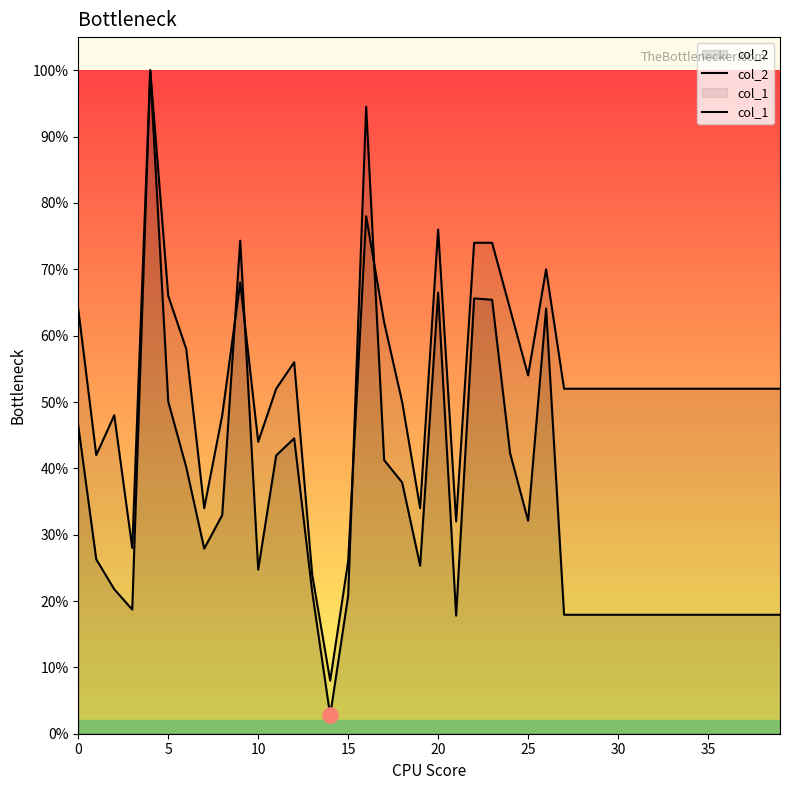

Which series has the widest spread of Y values?

col_2